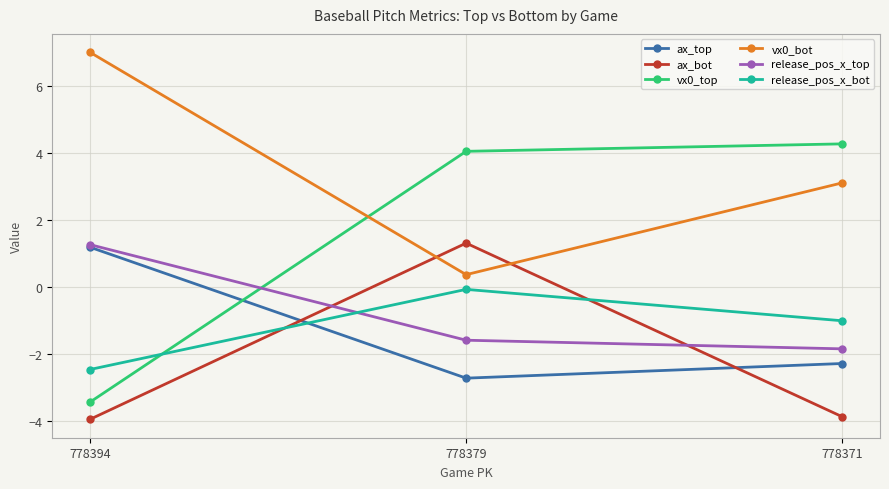

Does the chart have visible grid lines?

Yes